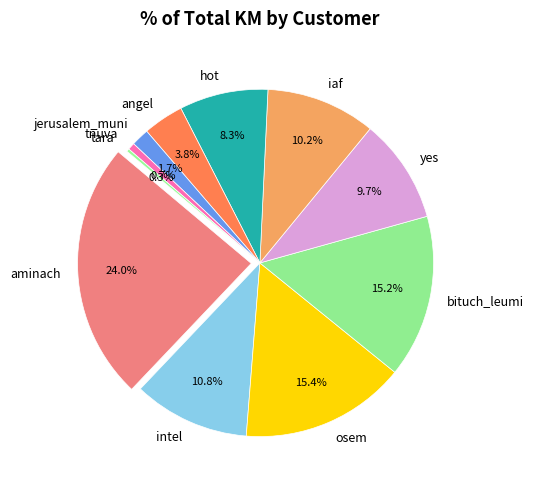

Is the sum of aminach and tara greater than half?

No